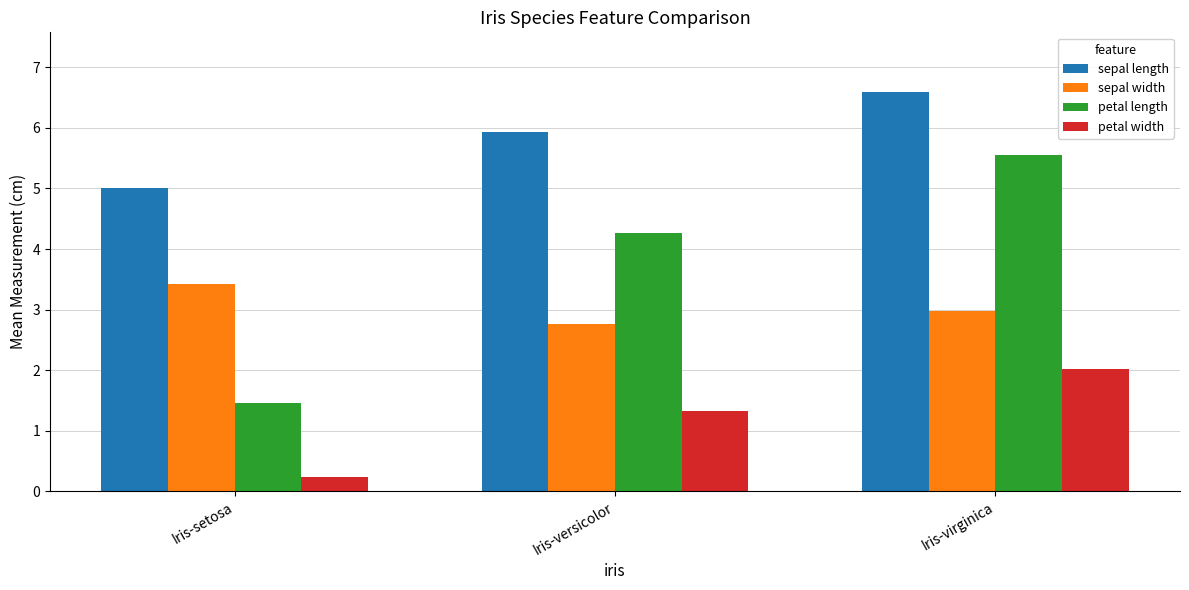

Which series has the largest range (max minus min)?

petal length